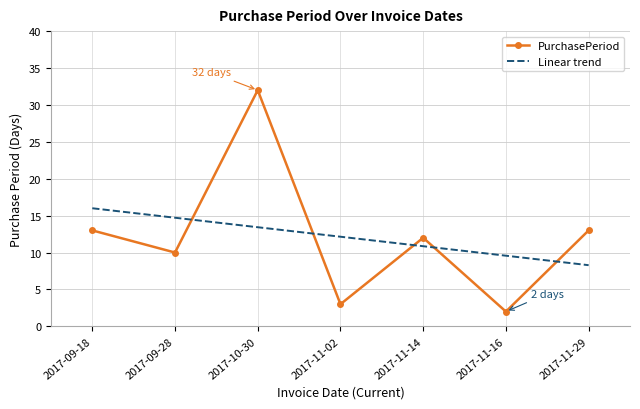

What is the sum of the PurchasePeriod values at 2017-11-14 and 2017-11-02?

15.0